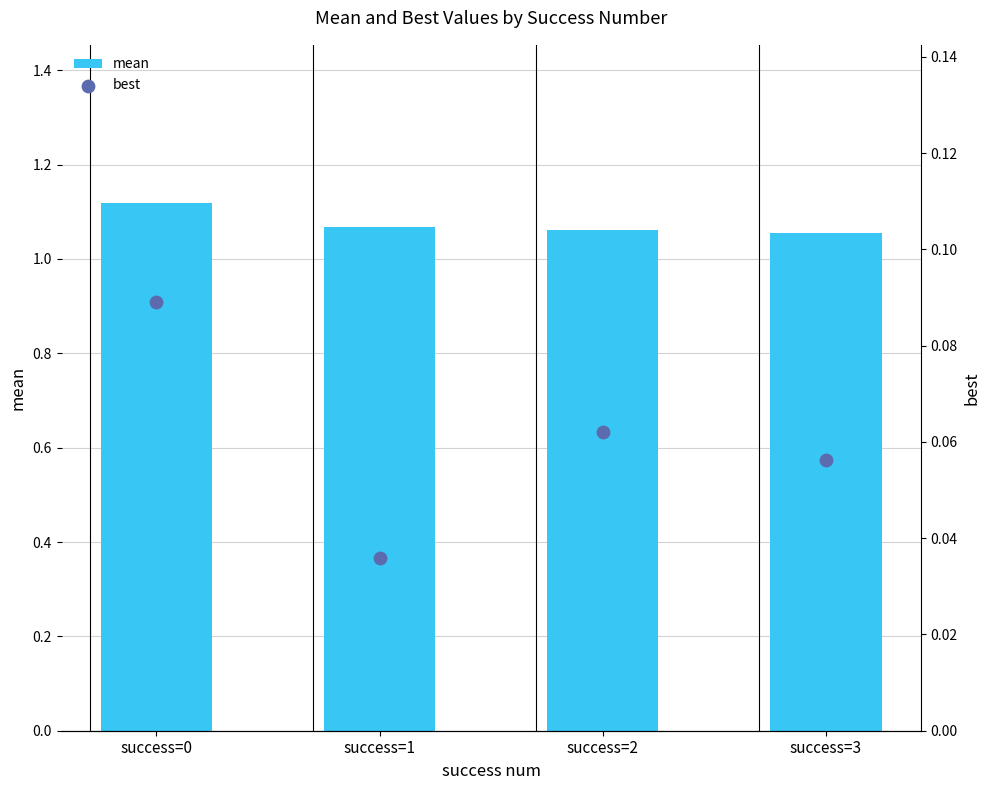

Is the value of best at success=1 greater than the value of mean at success=1?

No